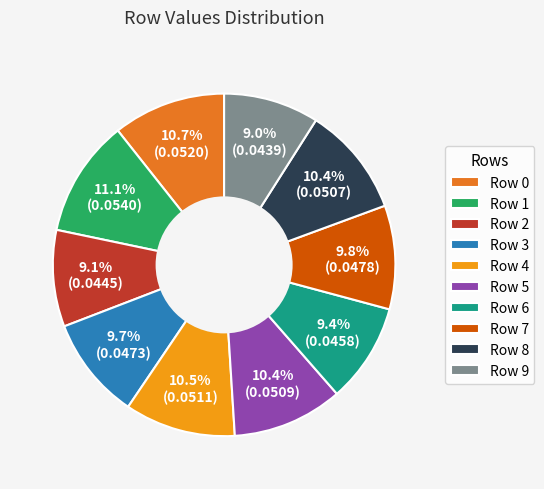

The Row 8 slice represents 21% of the pie. True or false?

False